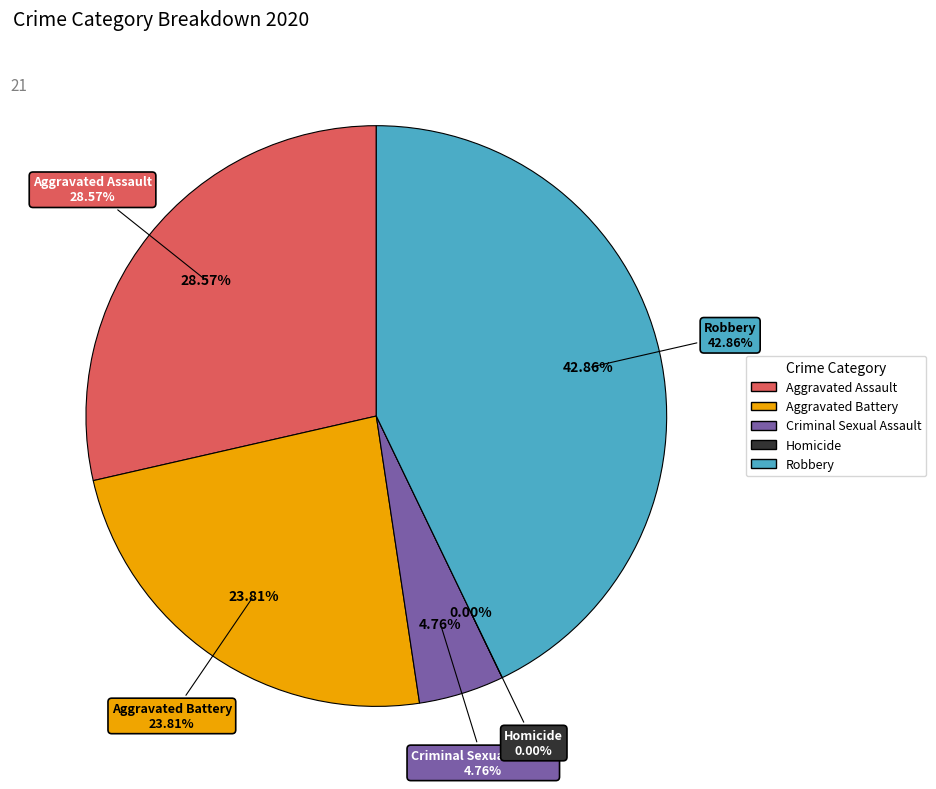

Is it true that Robbery is 43% of the pie?

True